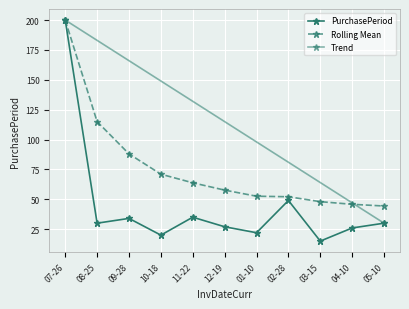

Reading left to right, extract all data points from this chart.

200	30	34	20	35	27	22	49	15	26	30